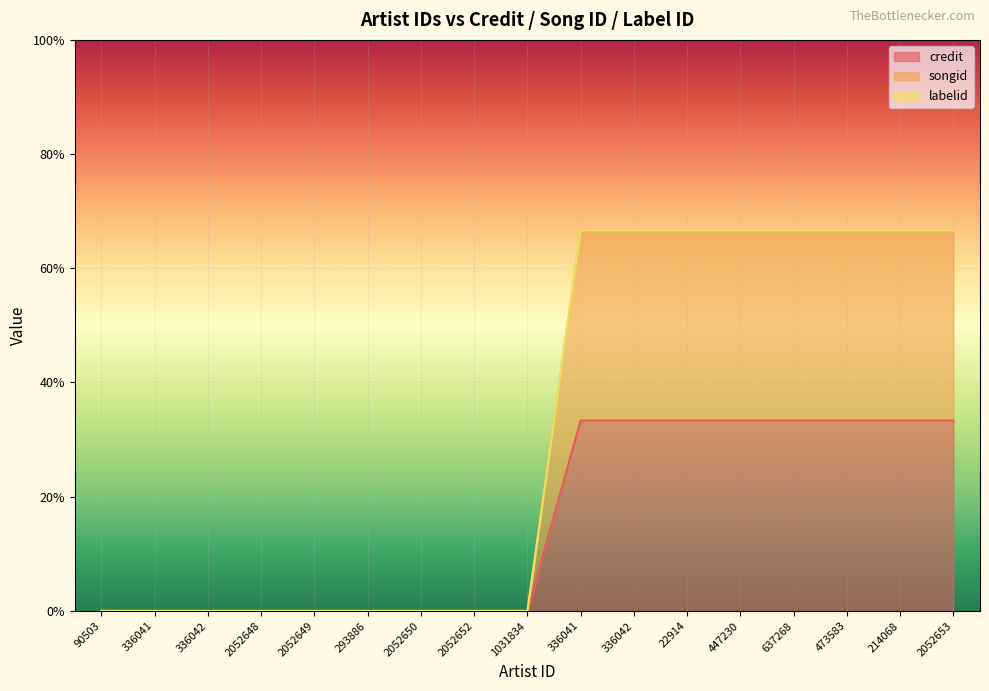

At which category is the sum across all series the highest?

336041